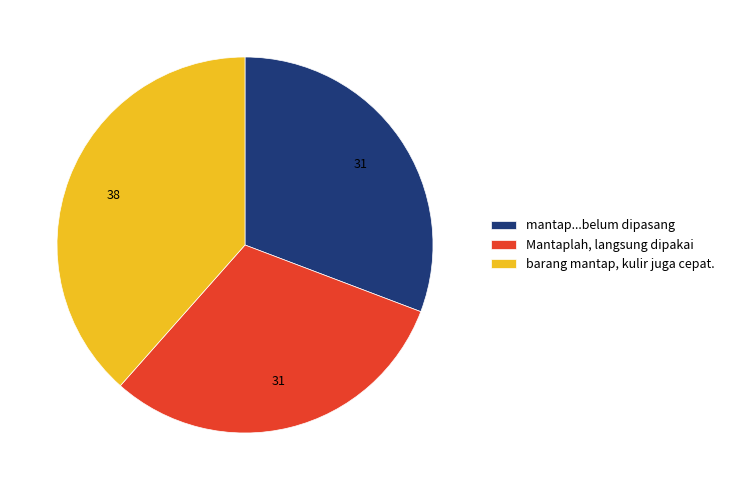

Is the sum of mantap...belum dipasang and Mantaplah, langsung dipakai greater than half?

Yes